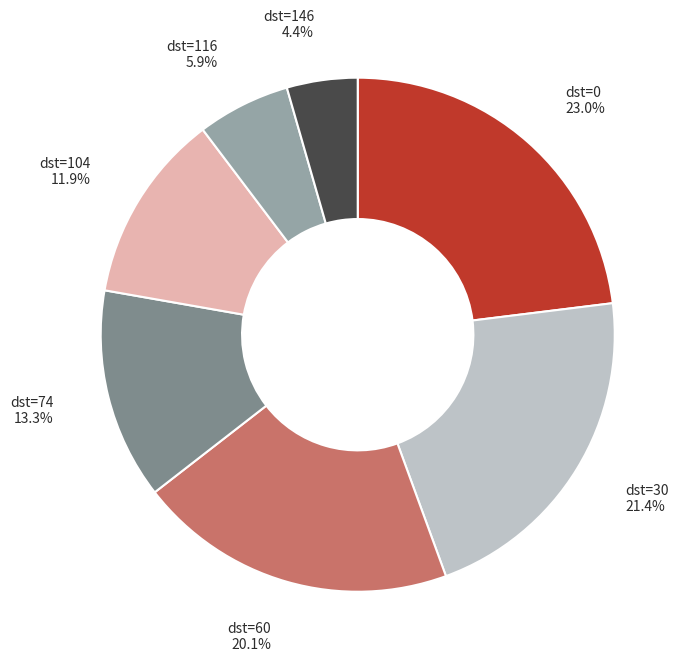

Is dst=116 the majority of the pie?

No